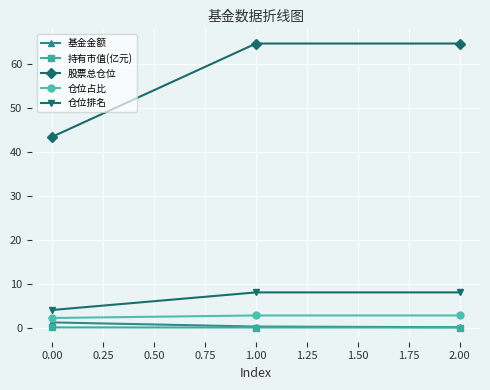

How many lines are shown in the chart?

5